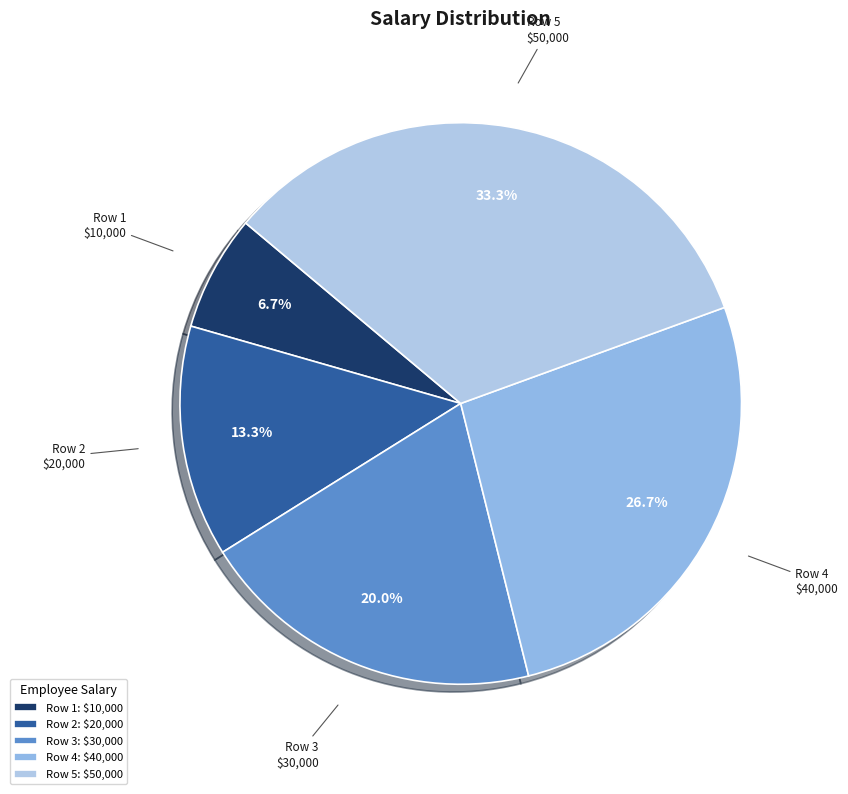

What is the smallest slice in the pie chart?

Row 1